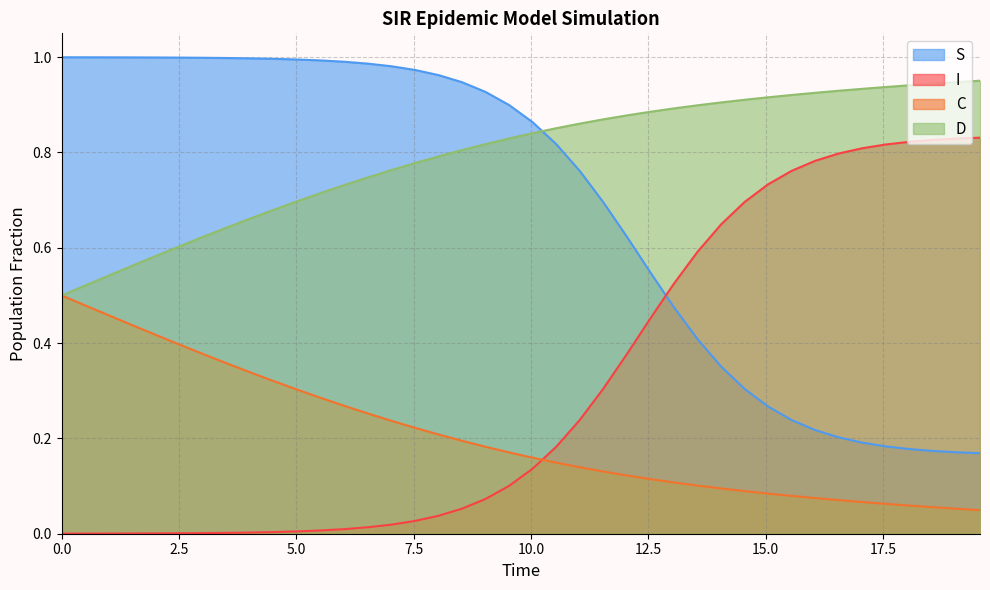

True or false: C and D intersect in this chart.

False